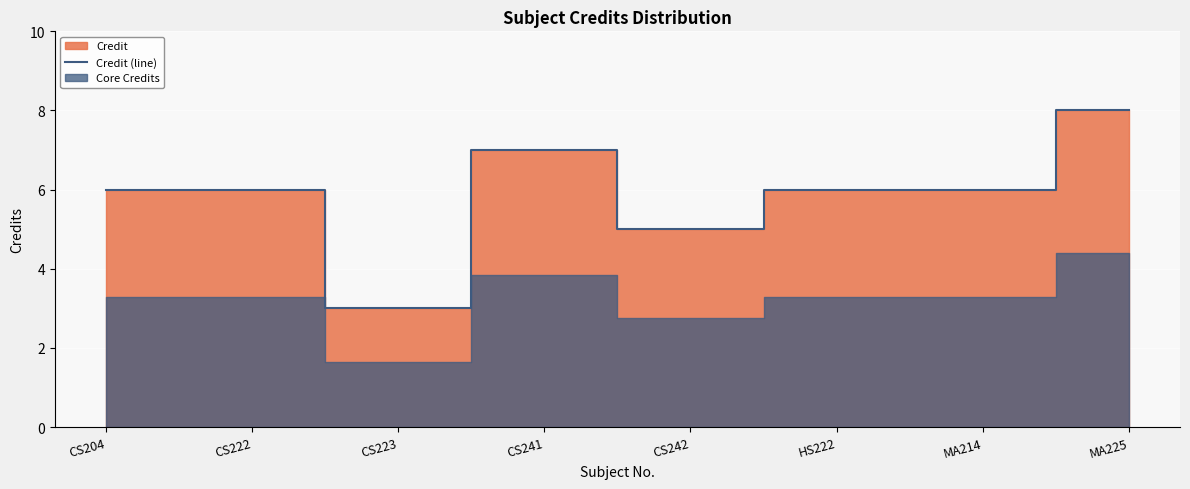

How many values exceed 6?

2